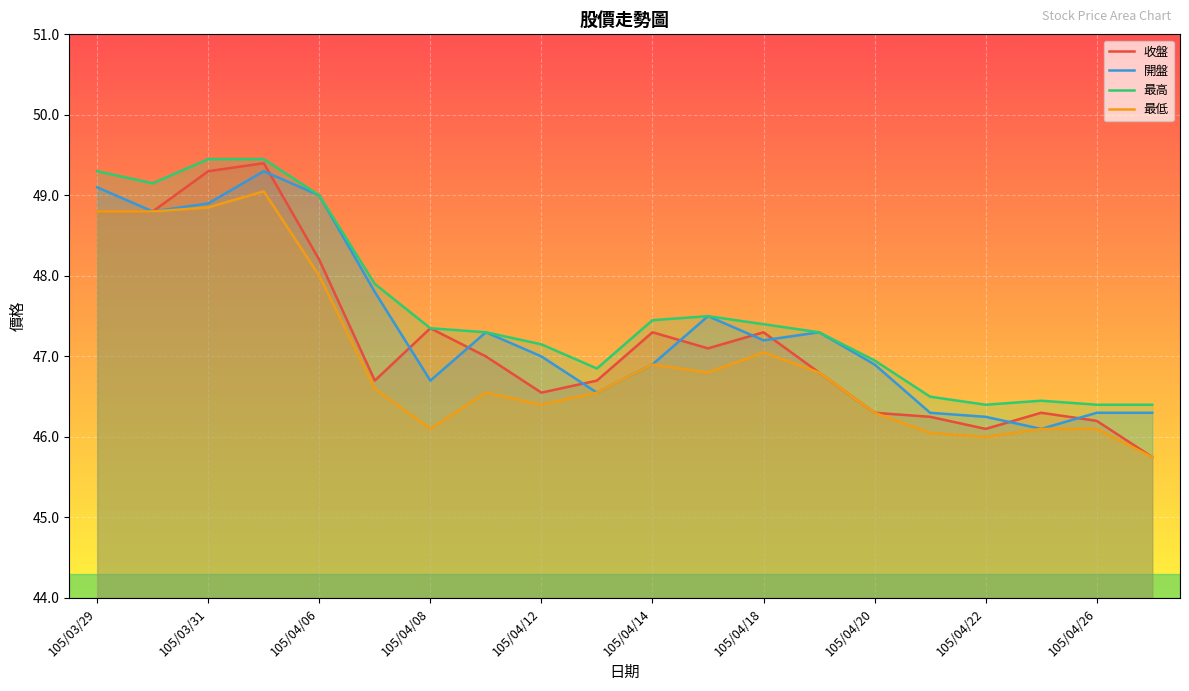

What is the total value across all series at 105/03/29?

196.0